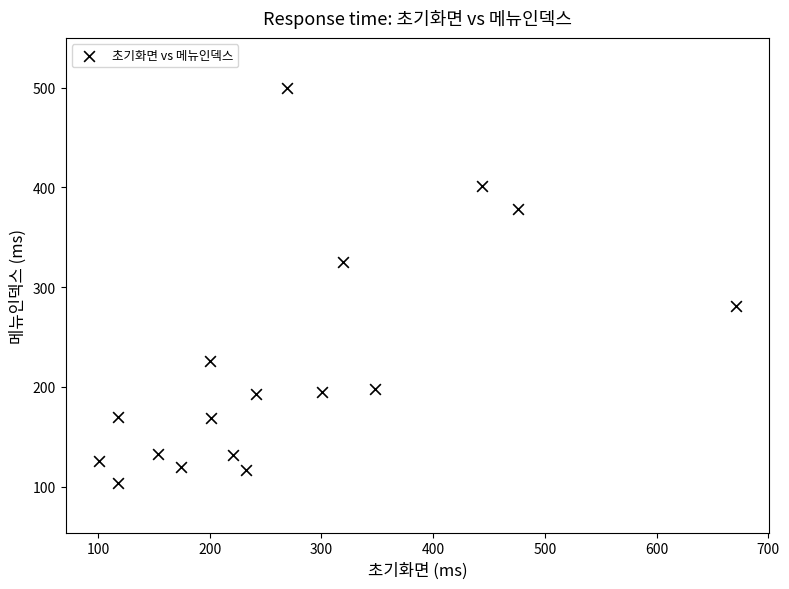

What is the range of Y values (max minus min)?

396.0